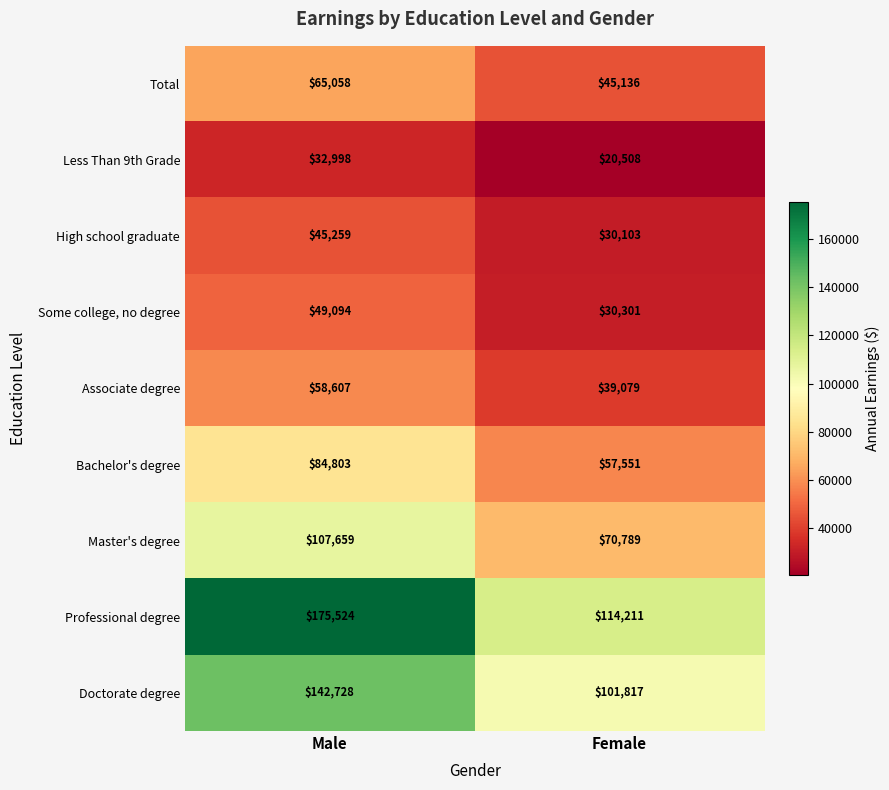

True or false: Some college, no degree has a value of 28751 at Male.

False